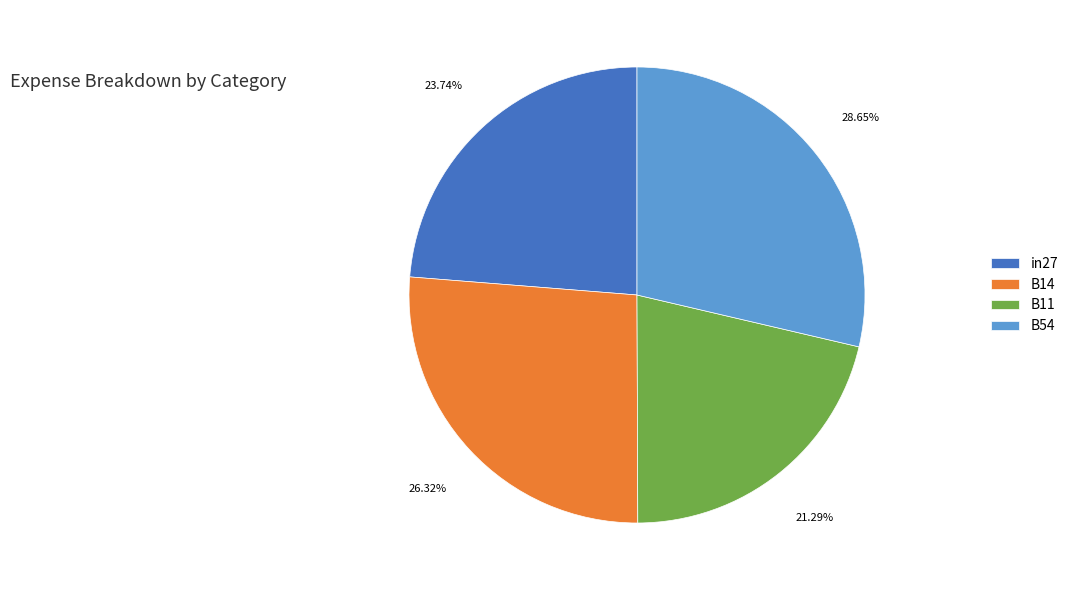

To the nearest percent, what portion does in27 represent?

24%